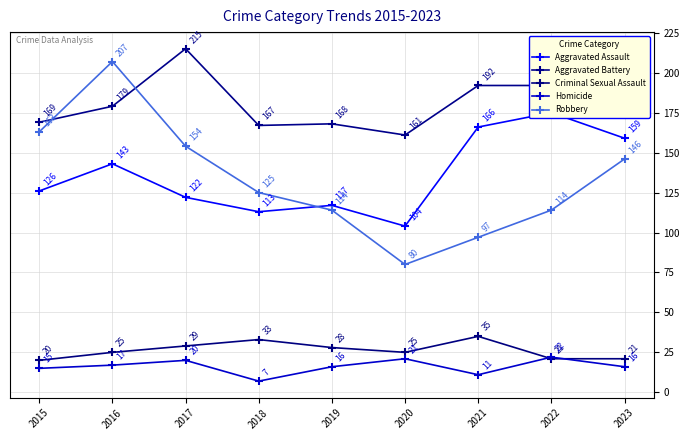

Is the value of Criminal Sexual Assault at 2017 greater than the value of Robbery at 2018?

No